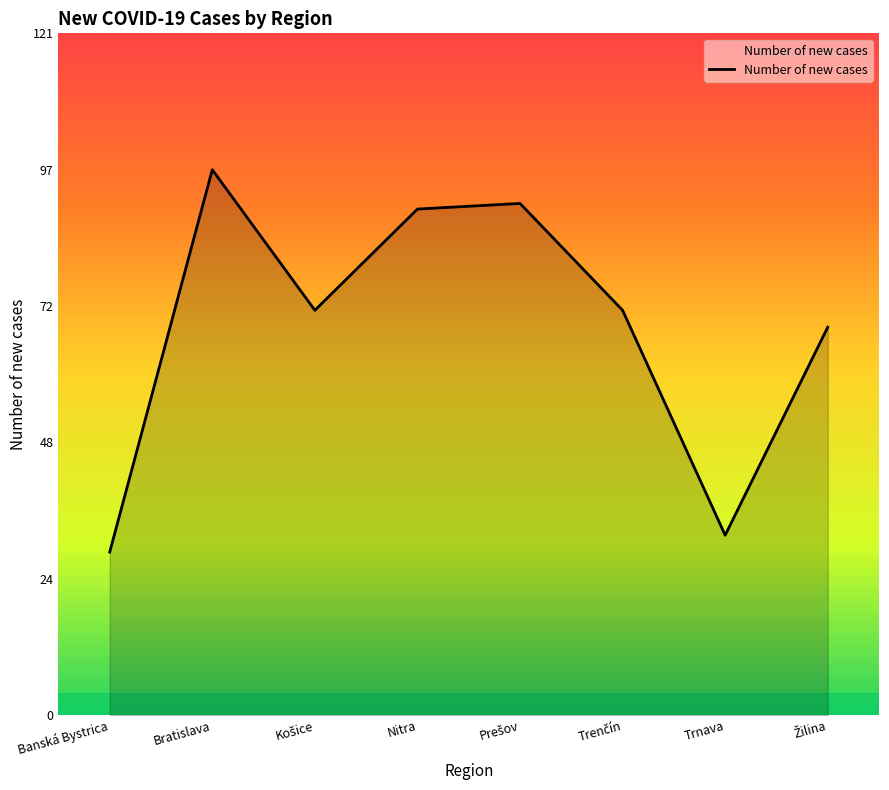

What is the average value?

69